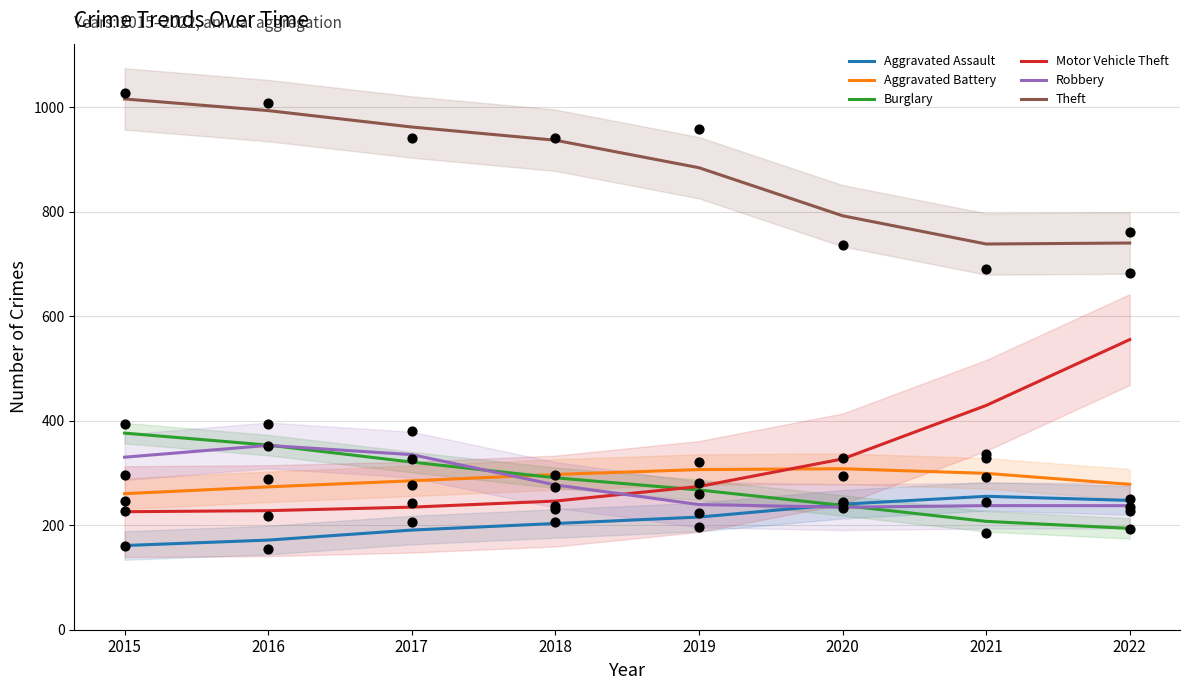

Which series reaches the maximum Y coordinate?

Theft